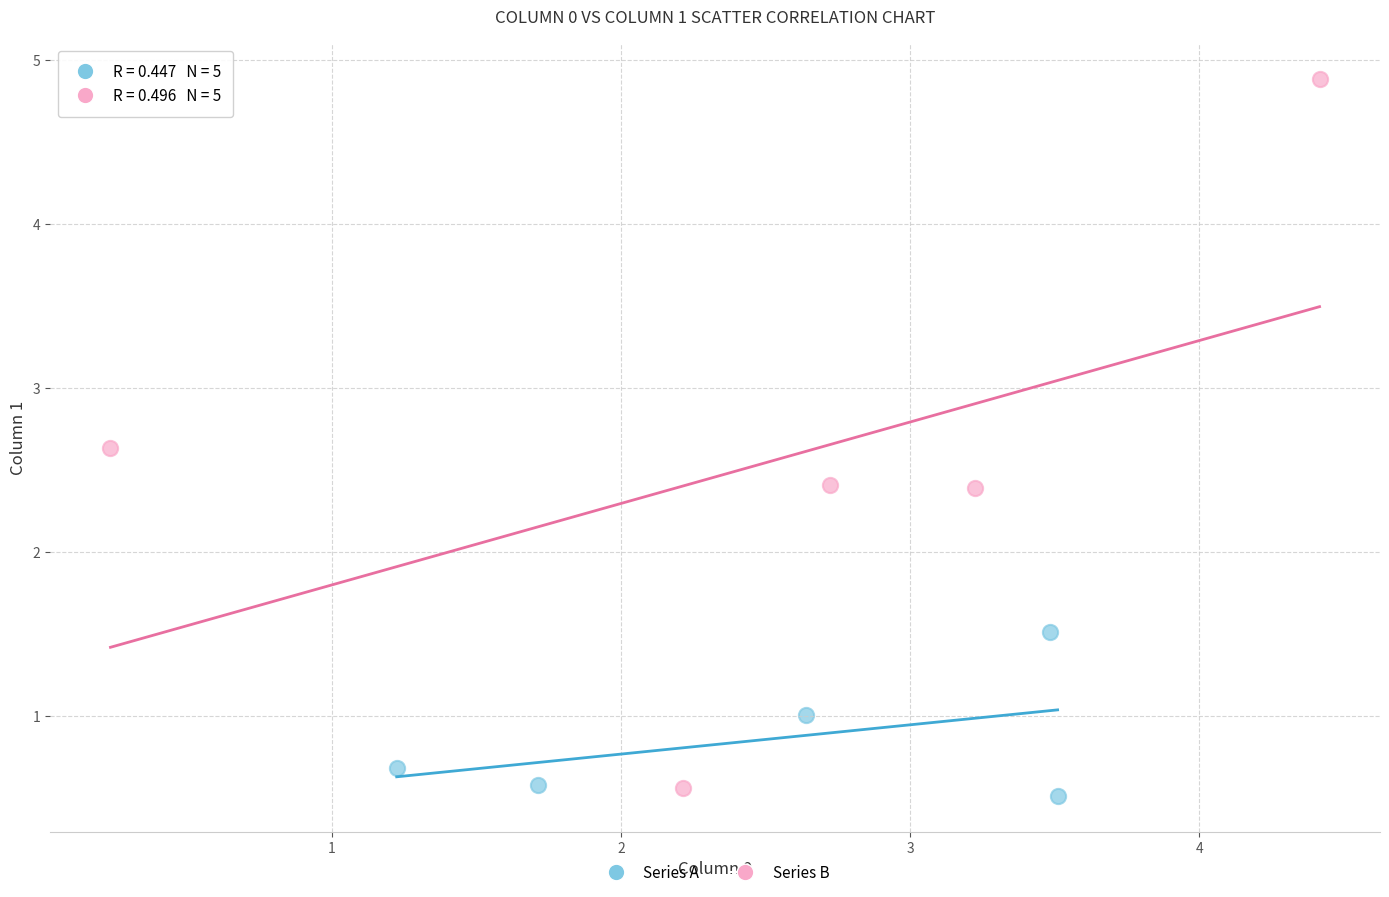

What are all the series names shown in the legend?

Series A, Series B